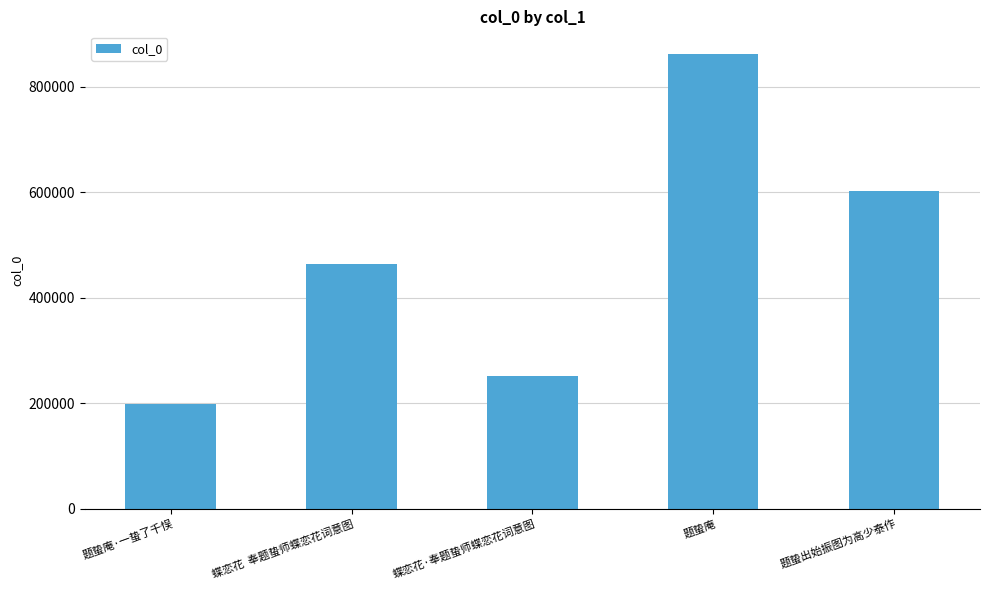

How many data points are less than 463875?

2